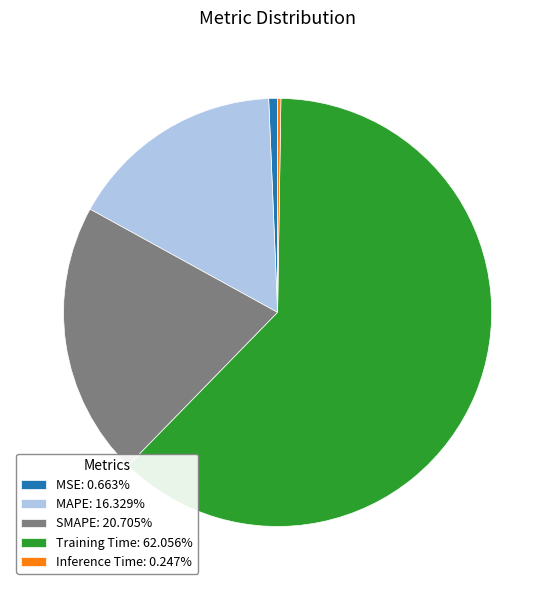

Does SMAPE represent more than half of the total?

No